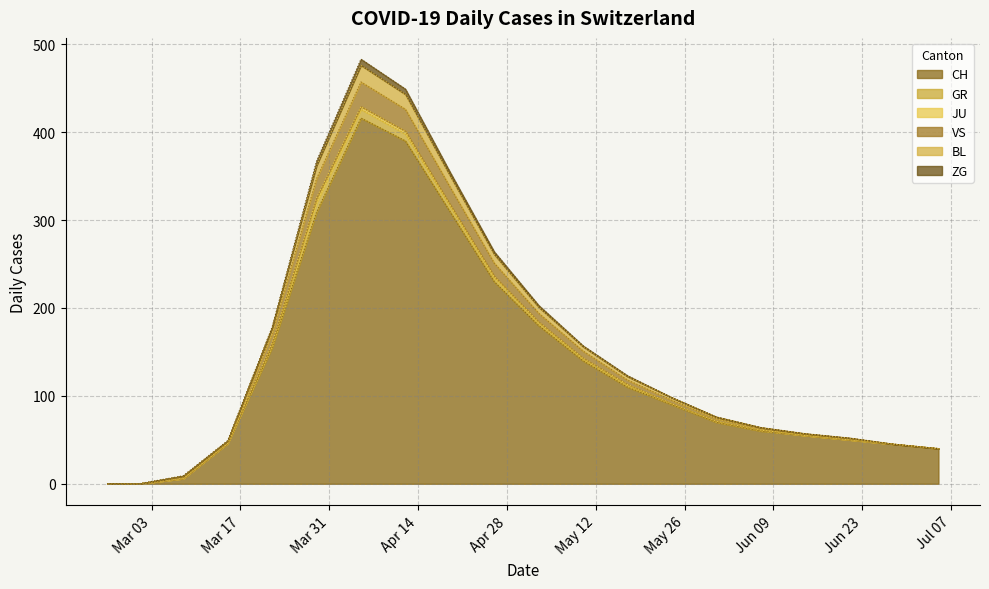

True or false: VS and BL intersect in this chart.

False